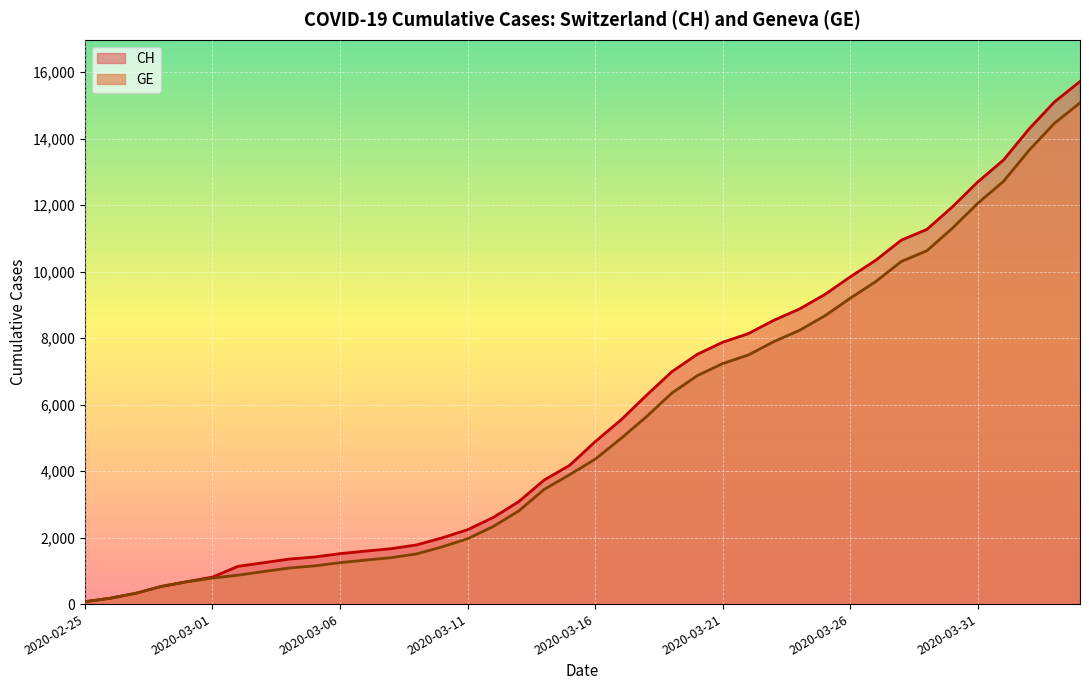

What is the value of the GE point at the 27th from the left?

7493